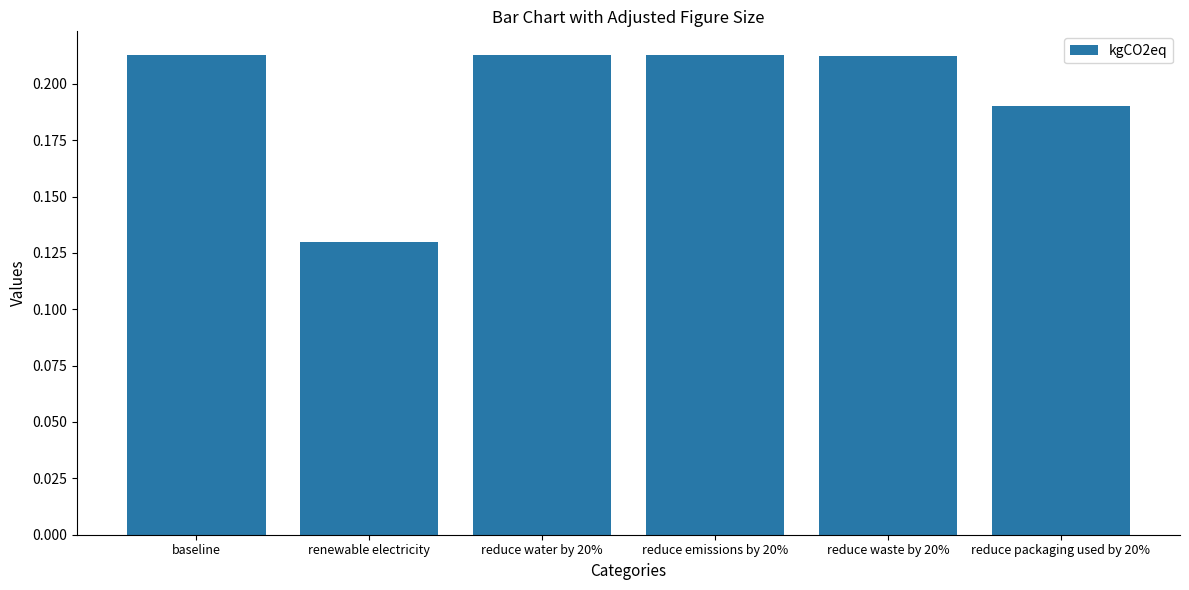

At which category does the chart reach its minimum across all series?

renewable electricity